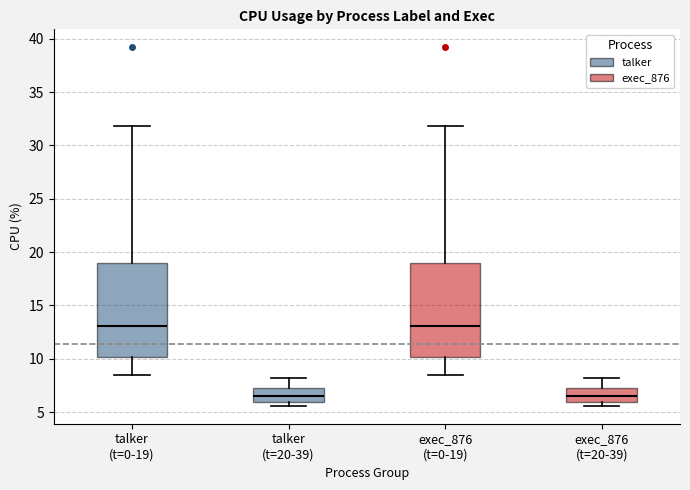

Reading left to right, transcribe this box plot: for each box, give where its median line is, the range the box spans, and where its two whiskers end, as read against the y-axis. The values are not printed on the chart, so give them approximately, as read against the axis.

talker (t=0-19): median 13.0, box 10.0 to 19.0, whiskers 8.5 to 32.0
talker (t=20-39): median 6.5, box 6.0 to 7.5, whiskers 5.5 to 8.0
exec_876 (t=0-19): median 13.0, box 10.0 to 19.0, whiskers 8.5 to 32.0
exec_876 (t=20-39): median 6.5, box 6.0 to 7.5, whiskers 5.5 to 8.0